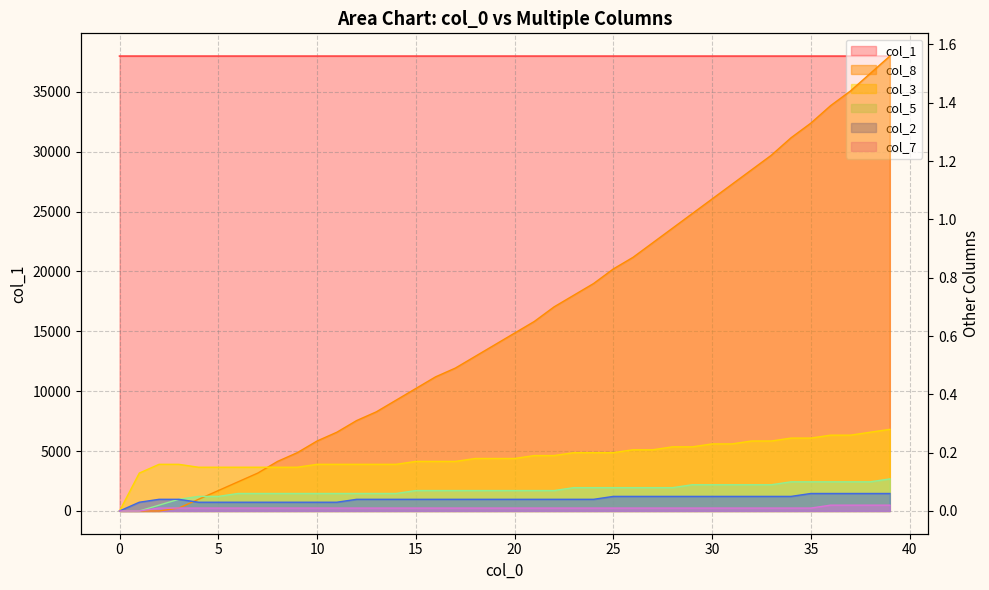

Reading left to right, extract all data points from this chart.

col_1: 37987.0	37986.8	37986.8	37986.7	37986.7	37986.7	37986.6	37986.6	37986.6	37986.5	37986.5	37986.4	37986.4	37986.4	37986.3	37986.3	37986.2	37986.2	37986.2	37986.1	37986.1	37986.0	37986.0	37985.9	37985.9	37985.8	37985.8	37985.7	37985.7	37985.6	37985.5	37985.5	37985.4	37985.3	37985.3	37985.2	37985.2	37985.1	37985.0	37984.9
col_8: 0.0	0.0	0.0	0.0	0.0	0.1	0.1	0.1	0.2	0.2	0.2	0.3	0.3	0.3	0.4	0.4	0.5	0.5	0.5	0.6	0.6	0.7	0.7	0.7	0.8	0.8	0.9	0.9	1.0	1.0	1.1	1.1	1.2	1.2	1.3	1.3	1.4	1.4	1.5	1.6
col_3: 0.0	0.1	0.2	0.2	0.1	0.1	0.1	0.1	0.1	0.1	0.2	0.2	0.2	0.2	0.2	0.2	0.2	0.2	0.2	0.2	0.2	0.2	0.2	0.2	0.2	0.2	0.2	0.2	0.2	0.2	0.2	0.2	0.2	0.2	0.2	0.2	0.3	0.3	0.3	0.3
col_5: 0.0	0.0	0.0	0.0	0.1	0.1	0.1	0.1	0.1	0.1	0.1	0.1	0.1	0.1	0.1	0.1	0.1	0.1	0.1	0.1	0.1	0.1	0.1	0.1	0.1	0.1	0.1	0.1	0.1	0.1	0.1	0.1	0.1	0.1	0.1	0.1	0.1	0.1	0.1	0.1
col_2: 0.0	0.0	0.0	0.0	0.0	0.0	0.0	0.0	0.0	0.0	0.0	0.0	0.0	0.0	0.0	0.0	0.0	0.0	0.0	0.0	0.0	0.0	0.0	0.0	0.0	0.1	0.1	0.1	0.1	0.1	0.1	0.1	0.1	0.1	0.1	0.1	0.1	0.1	0.1	0.1
col_7: 0.0	0.0	0.0	0.0	0.0	0.0	0.0	0.0	0.0	0.0	0.0	0.0	0.0	0.0	0.0	0.0	0.0	0.0	0.0	0.0	0.0	0.0	0.0	0.0	0.0	0.0	0.0	0.0	0.0	0.0	0.0	0.0	0.0	0.0	0.0	0.0	0.0	0.0	0.0	0.0